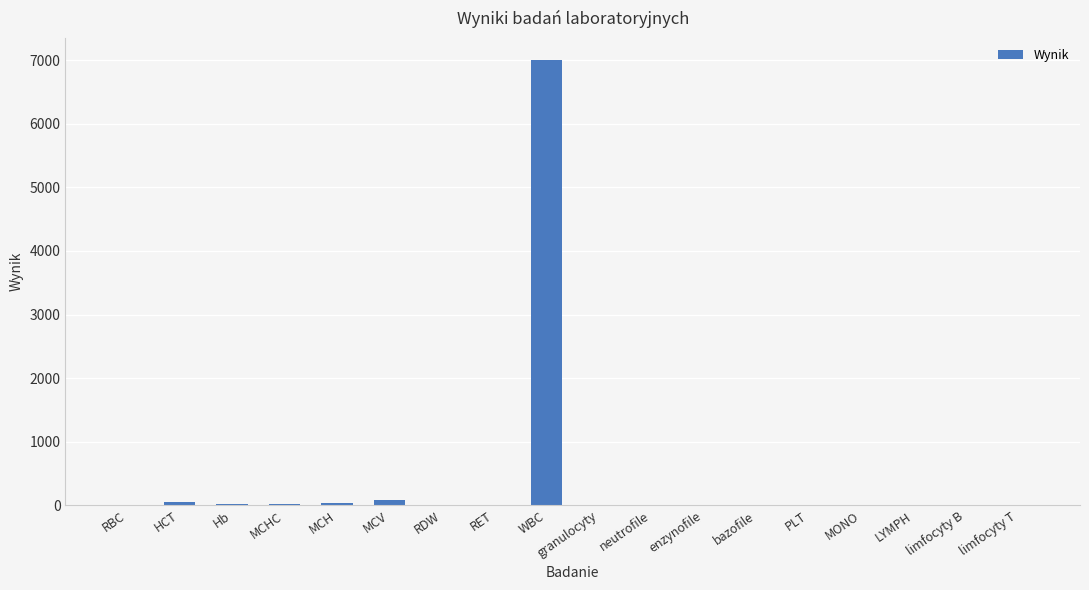

What is the maximum value shown in the chart?

7000.0